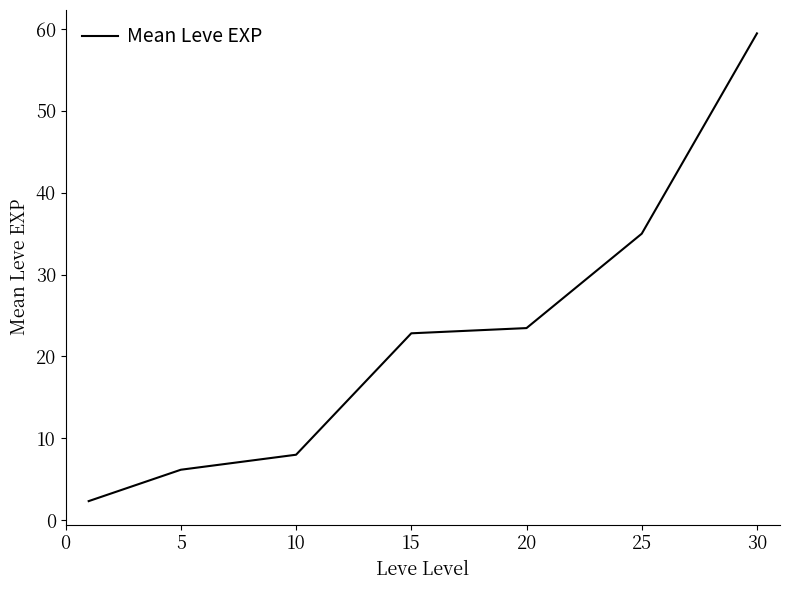

What is the difference between the maximum and second lowest values?

53.3